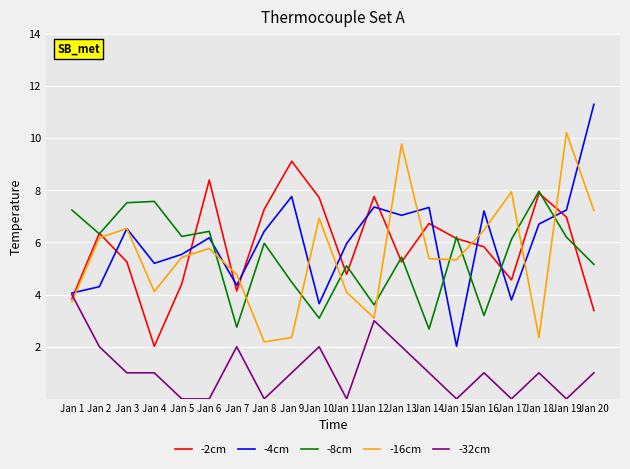

Is it true that -4cm equals 3.5 at Jan 8?

False